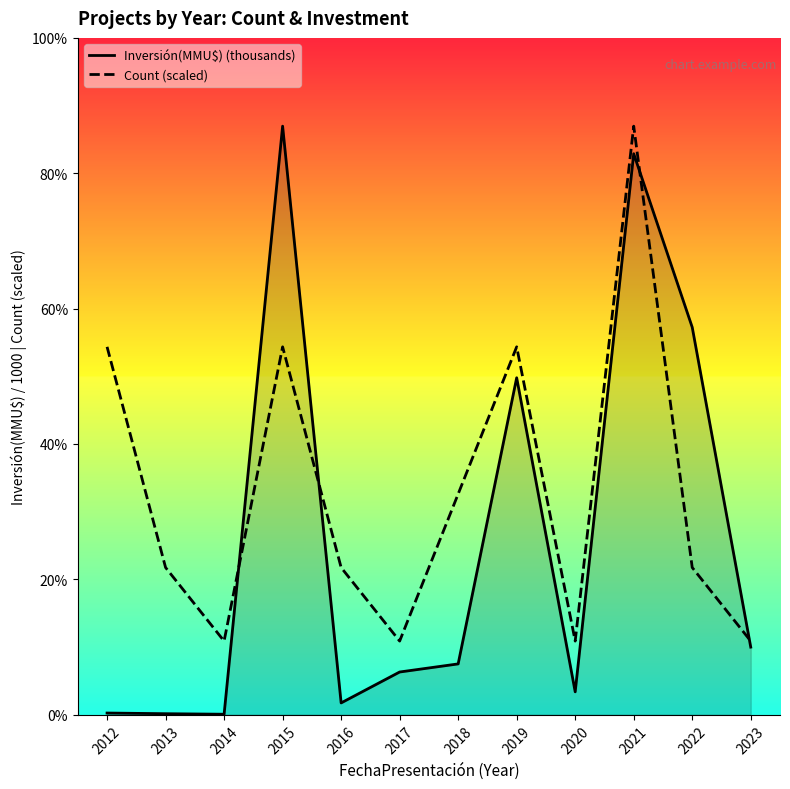

Does the chart have visible grid lines?

No